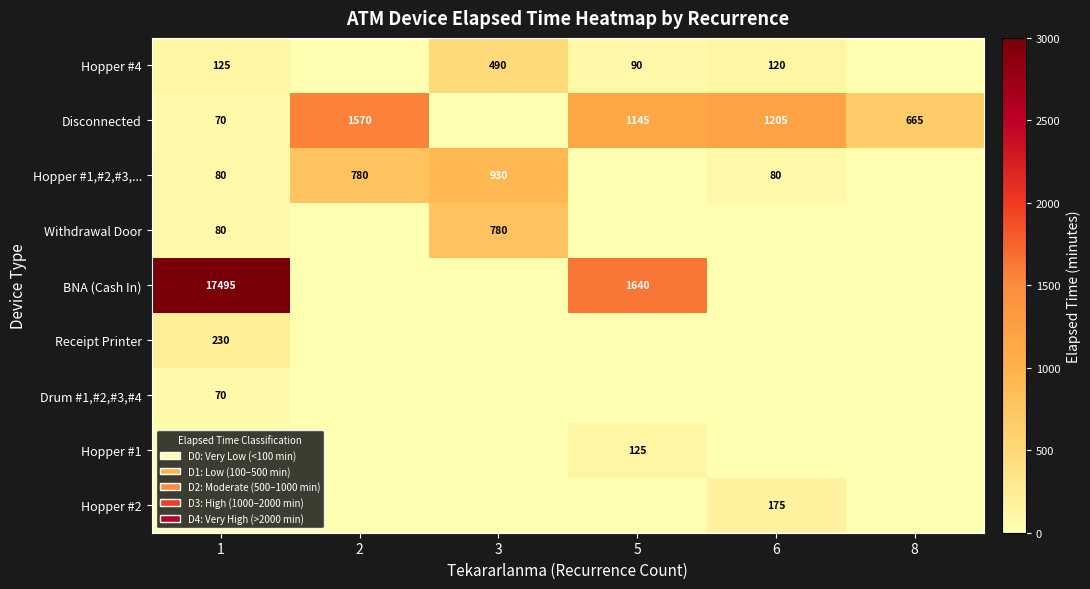

The value of Hopper #4 at 5 is 90. True or false?

True